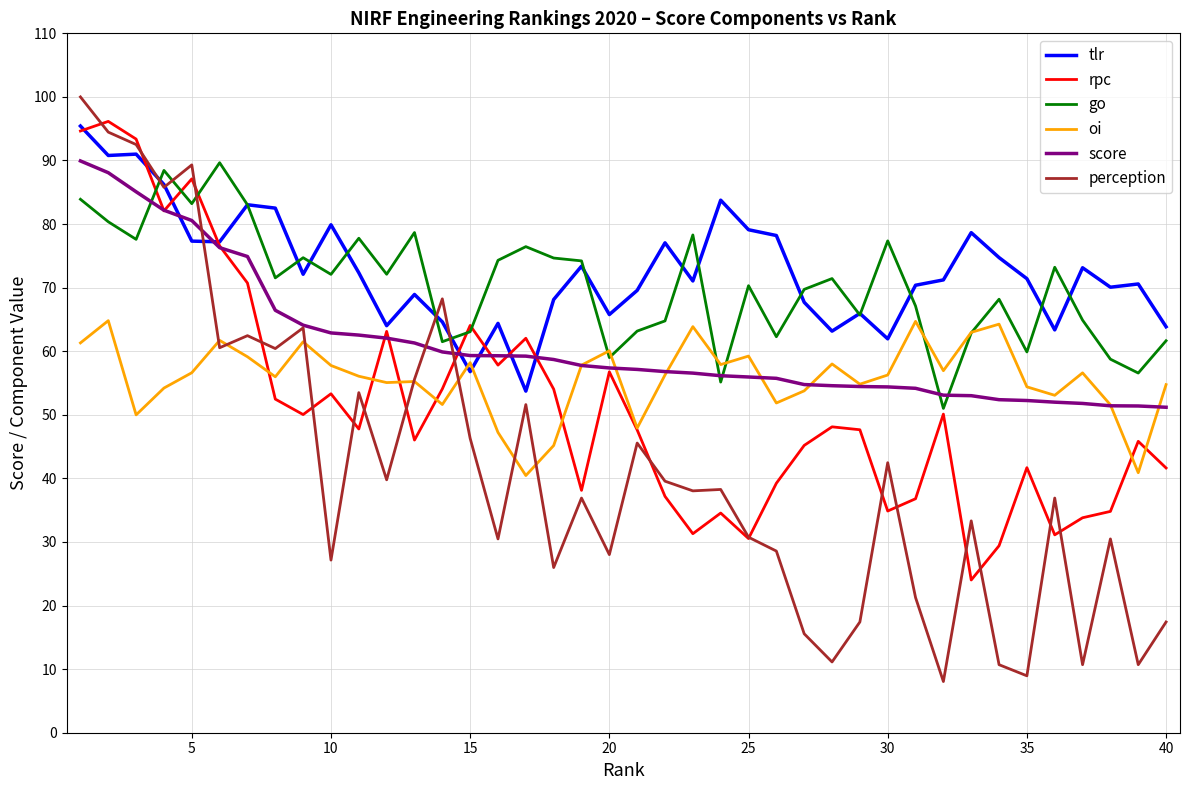

True or false: perception and go cross at least once.

True